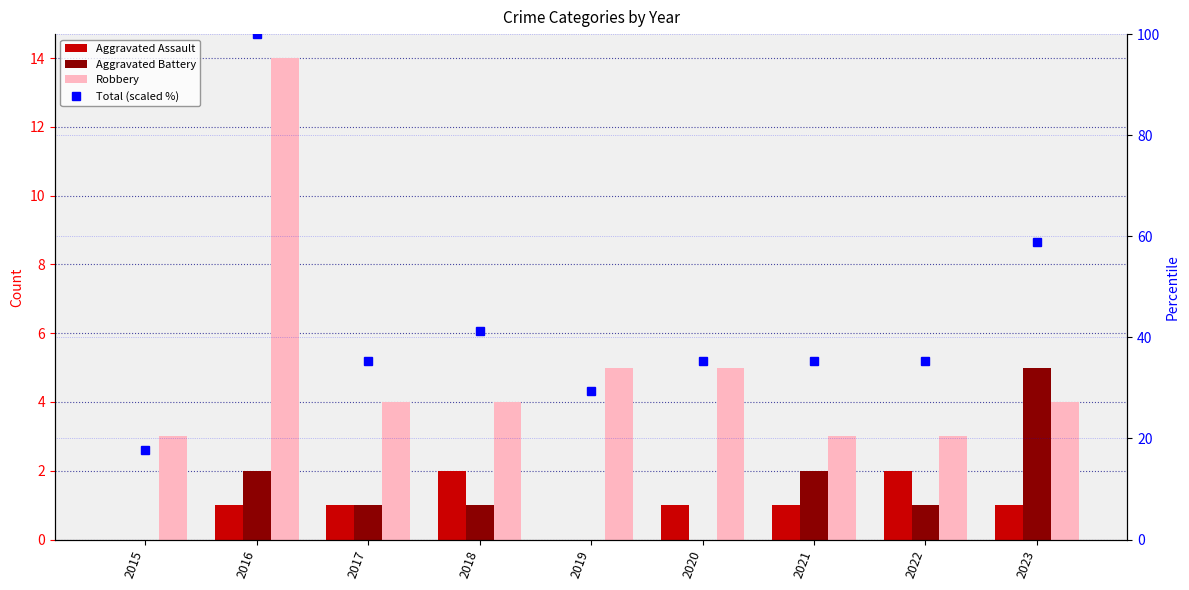

What is the total value across all series at 2023?

68.8